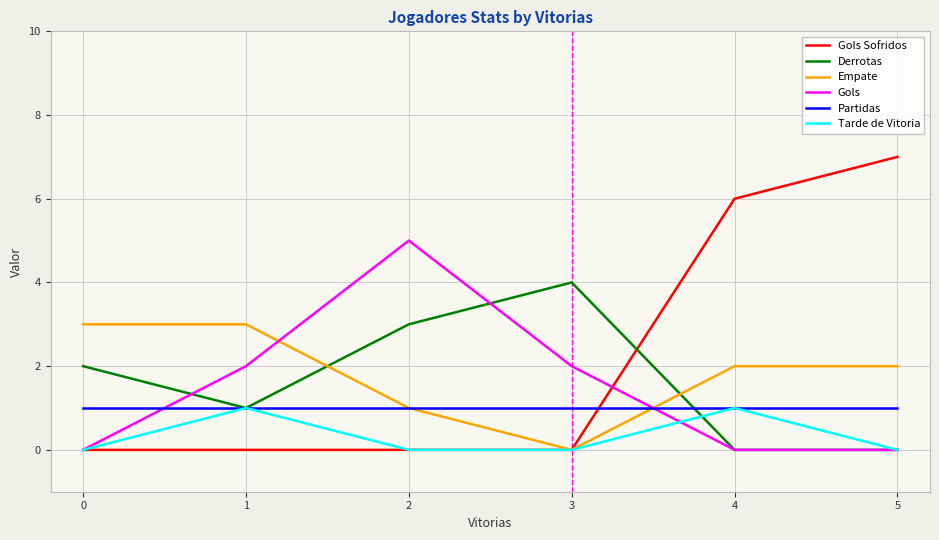

True or false: Gols has a value of -3 at 3.

False